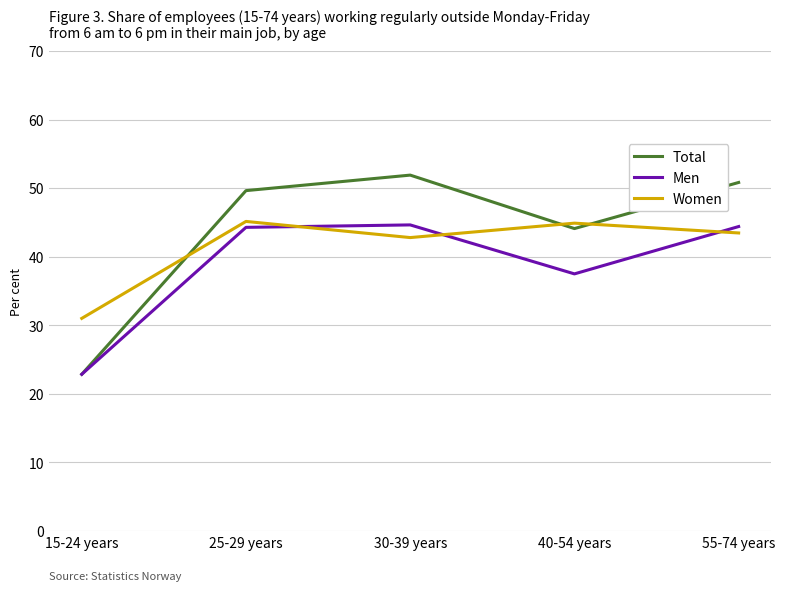

What is the difference between the Women values at 55-74 years and 30-39 years?

0.7